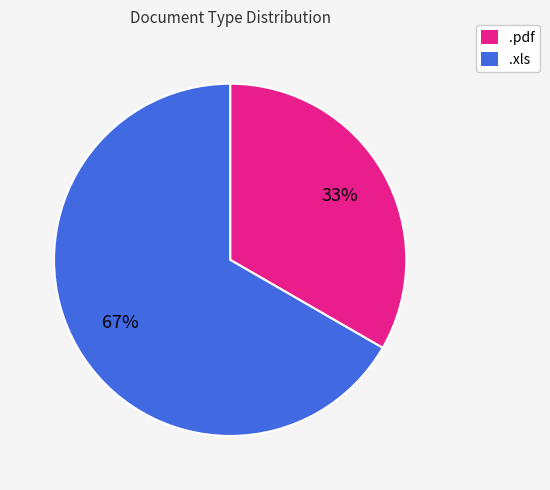

Does .pdf account for over 50% of the chart?

No